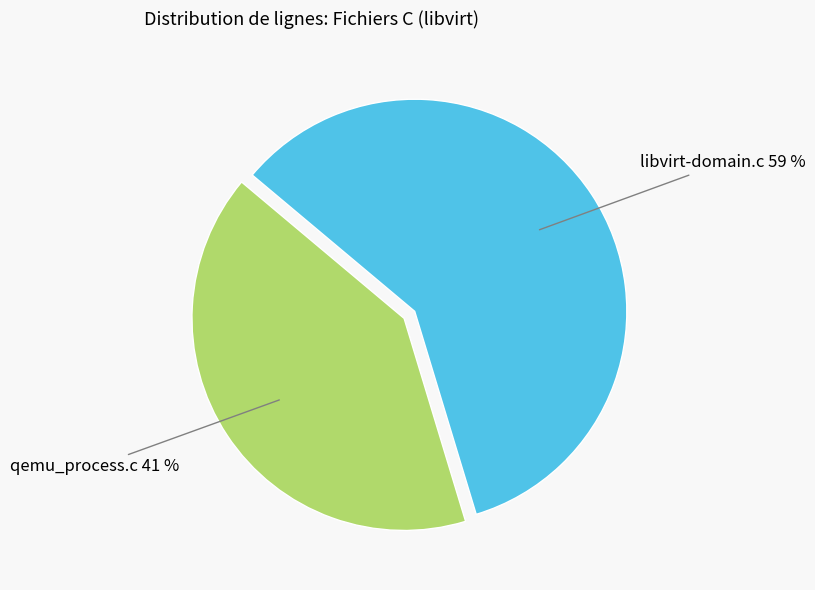

Is the sum of libvirt-domain.c and qemu_process.c greater than half?

Yes